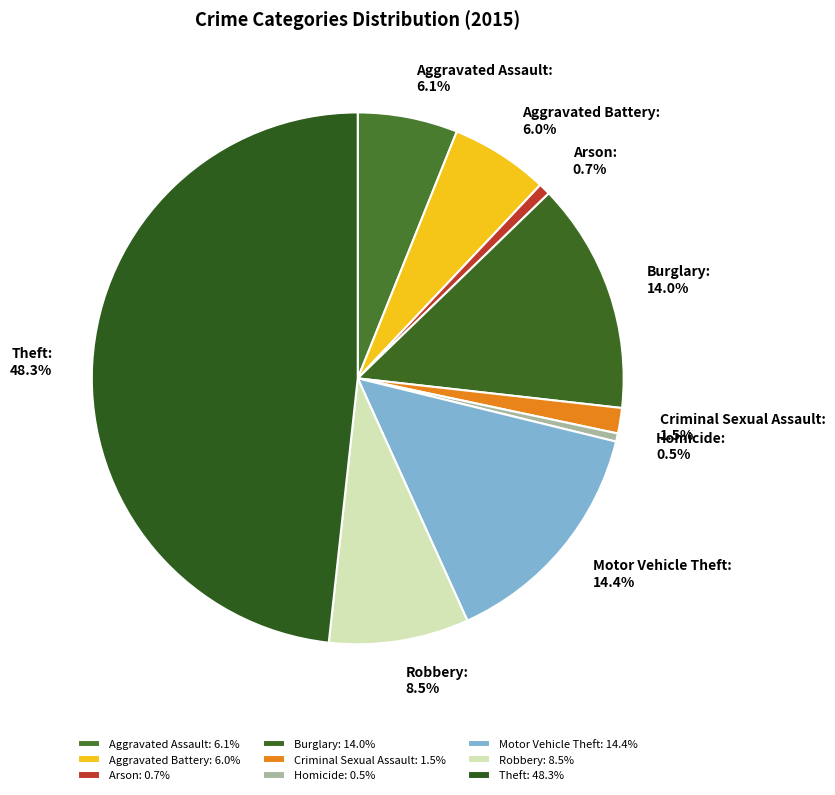

Which has a higher value, Arson: 0.7% or Burglary: 14.0%?

Burglary: 14.0%